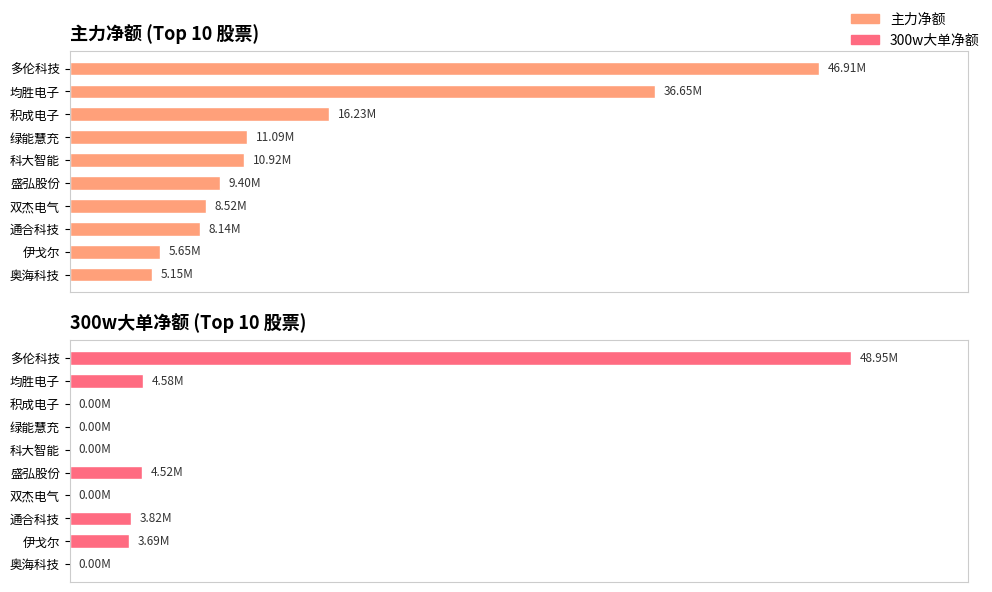

What is the average value of the 主力净额 series?

15864705